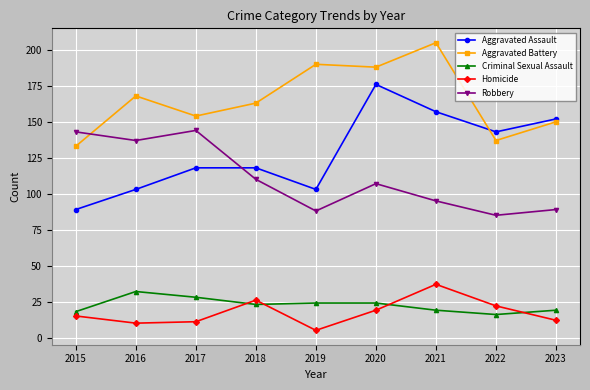

How many categories are shown in the chart?

9